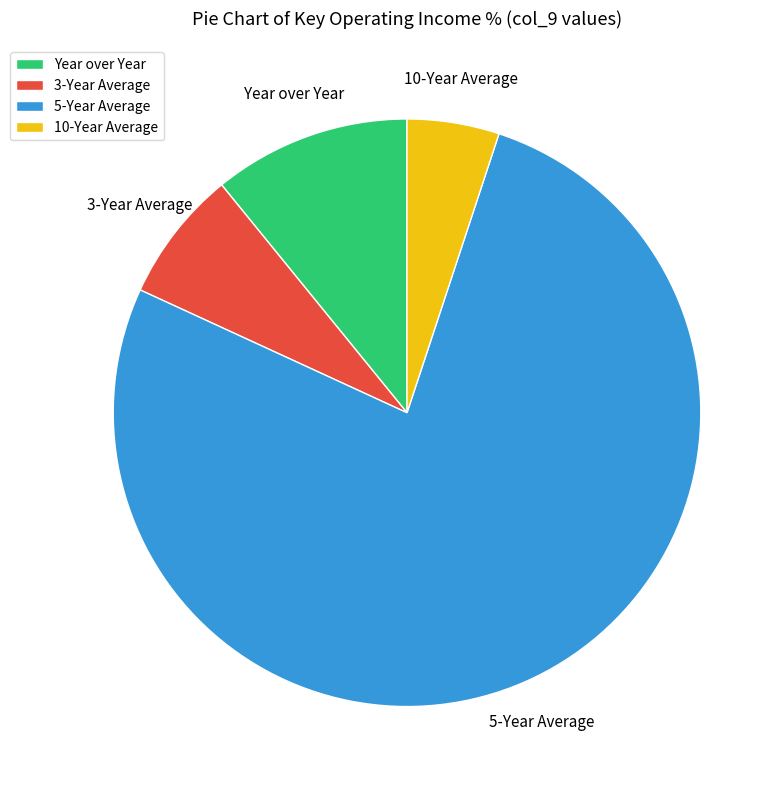

Is the sum of Year over Year and 5-Year Average greater than half?

Yes